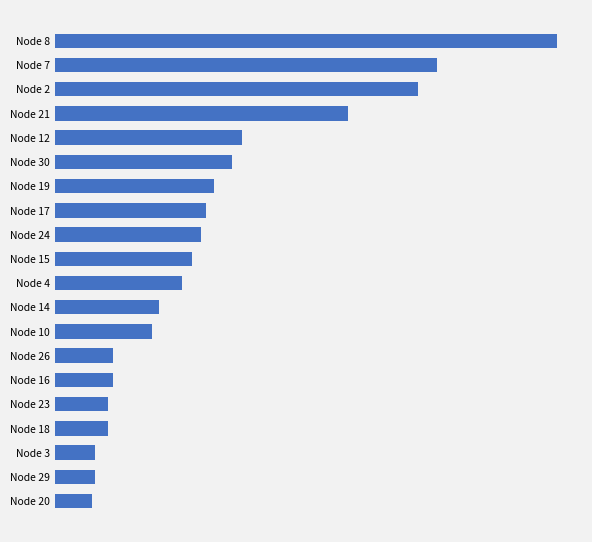

Are the bars horizontal?

Yes